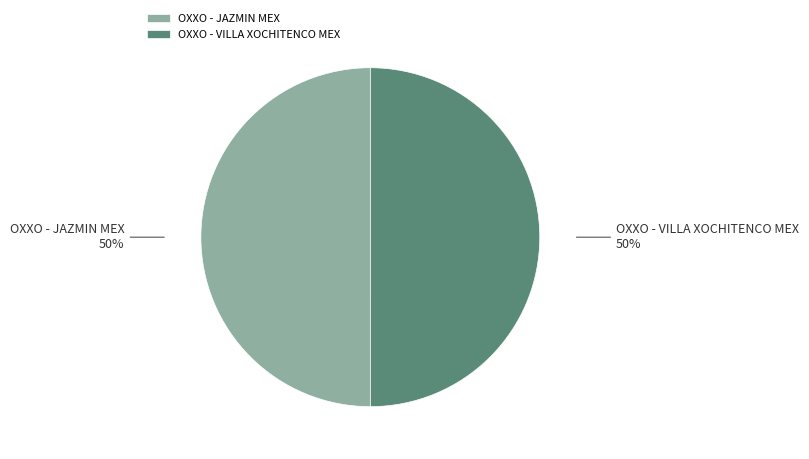

Is it true that OXXO - VILLA XOCHITENCO MEX is 60% of the pie?

False